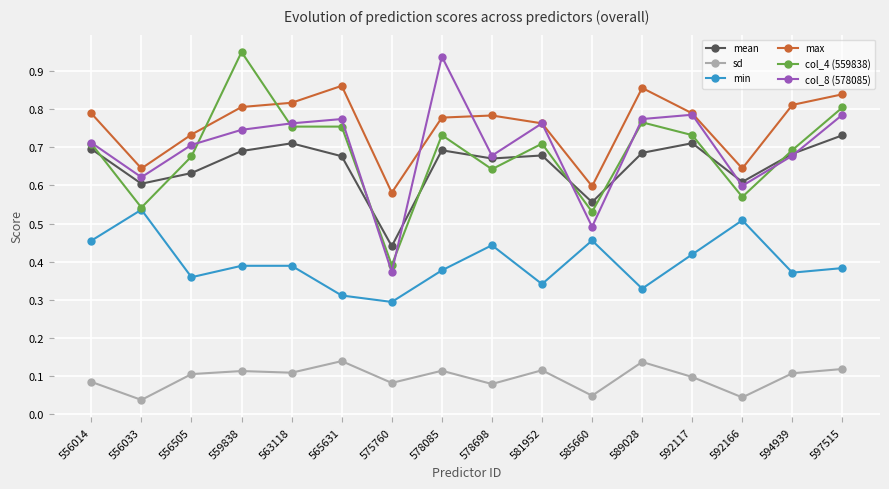

What is the sum of all sd values?

1.5